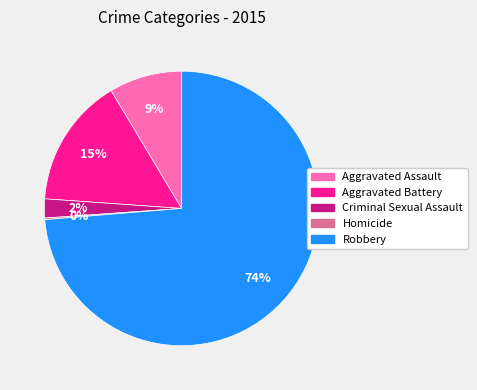

Is the sum of Aggravated Assault and Aggravated Battery greater than half?

No